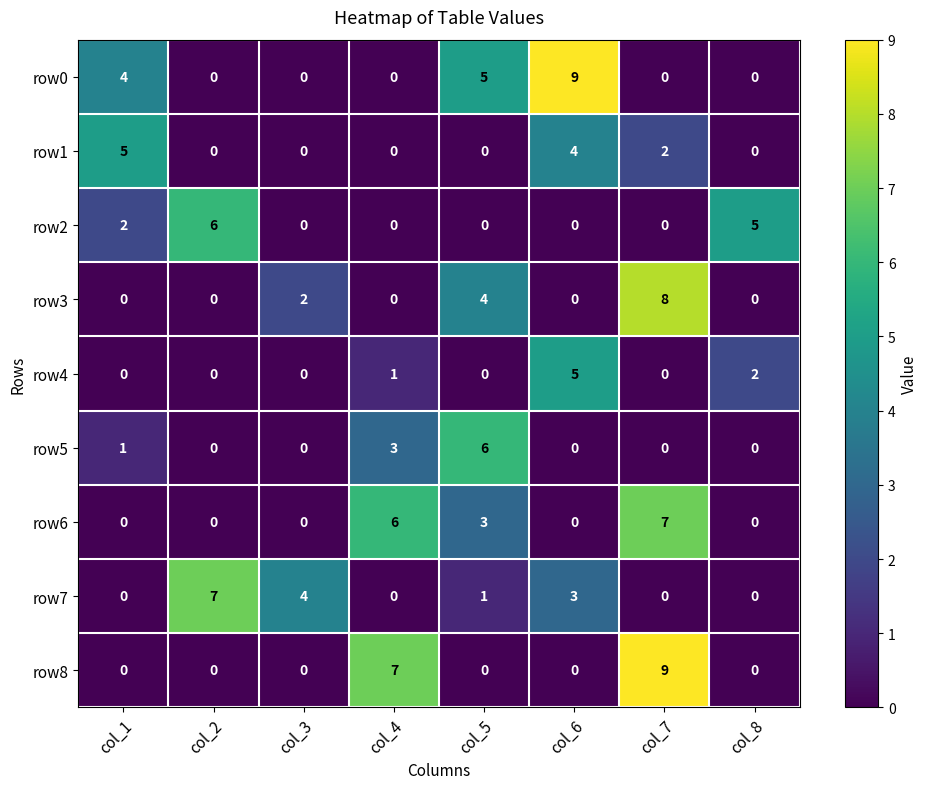

How many categories are shown in the chart?

8